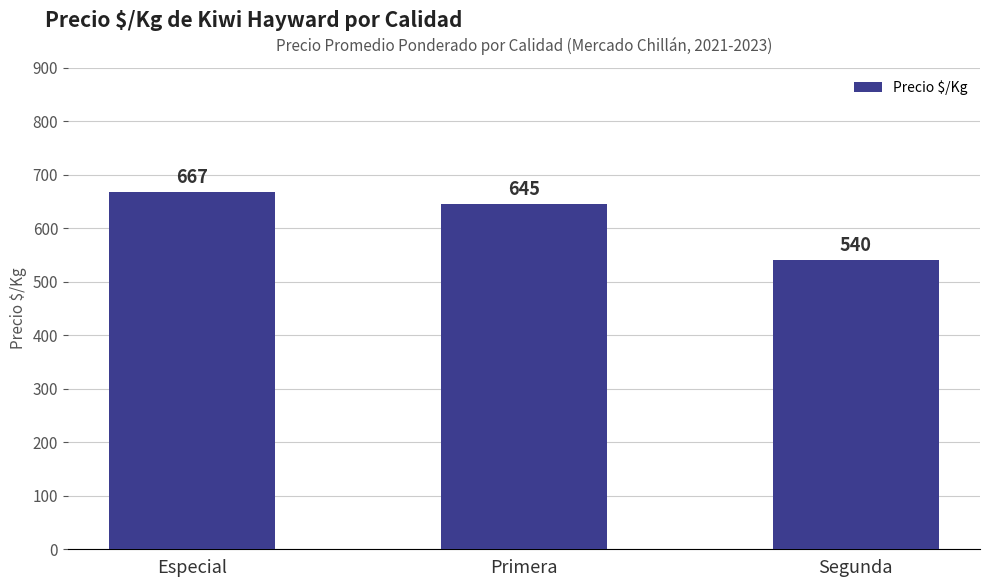

At which label does the data first exceed 645?

Especial